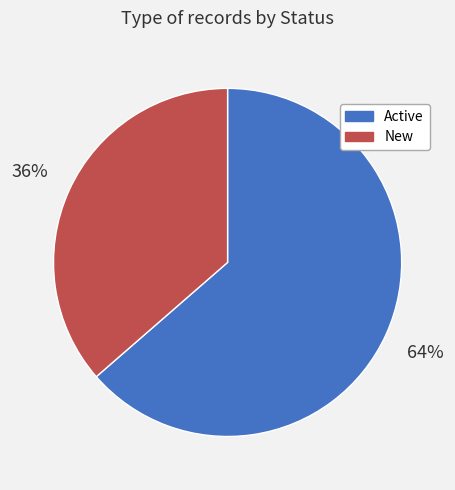

The New slice represents 51% of the pie. True or false?

False